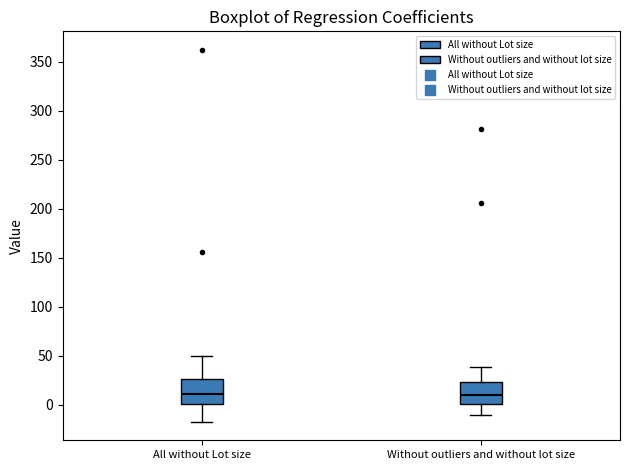

Where does the median line of the box for All without Lot size sit on the y-axis? The values are not printed on the chart, so give them approximately, as read against the axis.

10